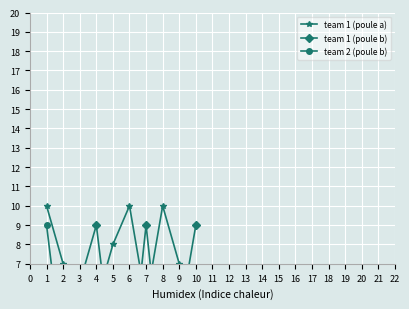

Rank the series at 1 from lowest to highest value.

team 1 (poule b), team 2 (poule b), team 1 (poule a)